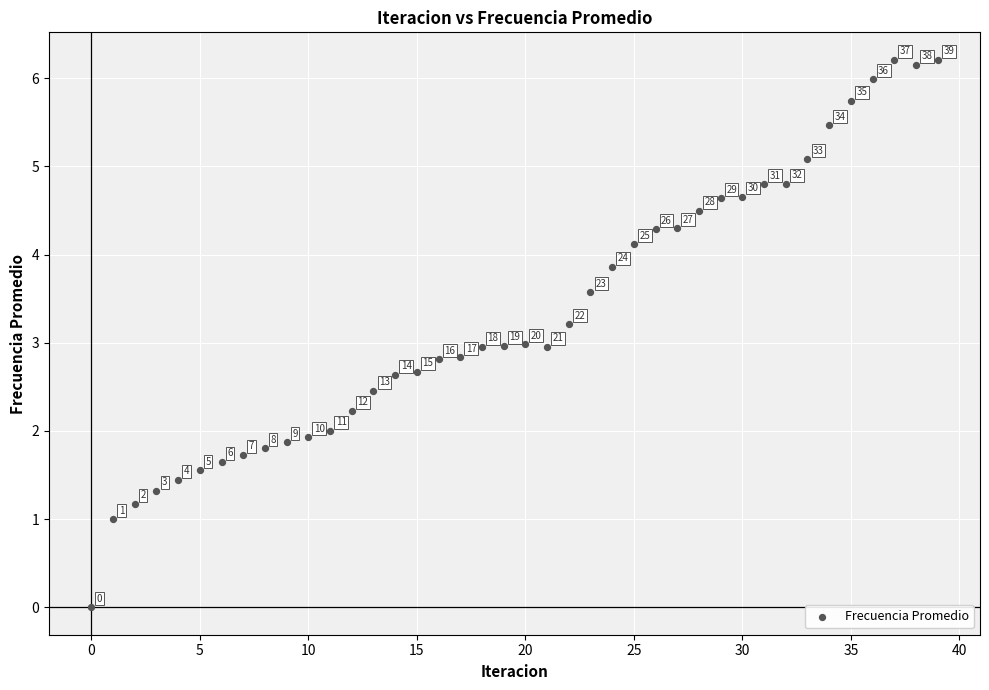

What Y value in the scatter plot is closest to 3?

3.0